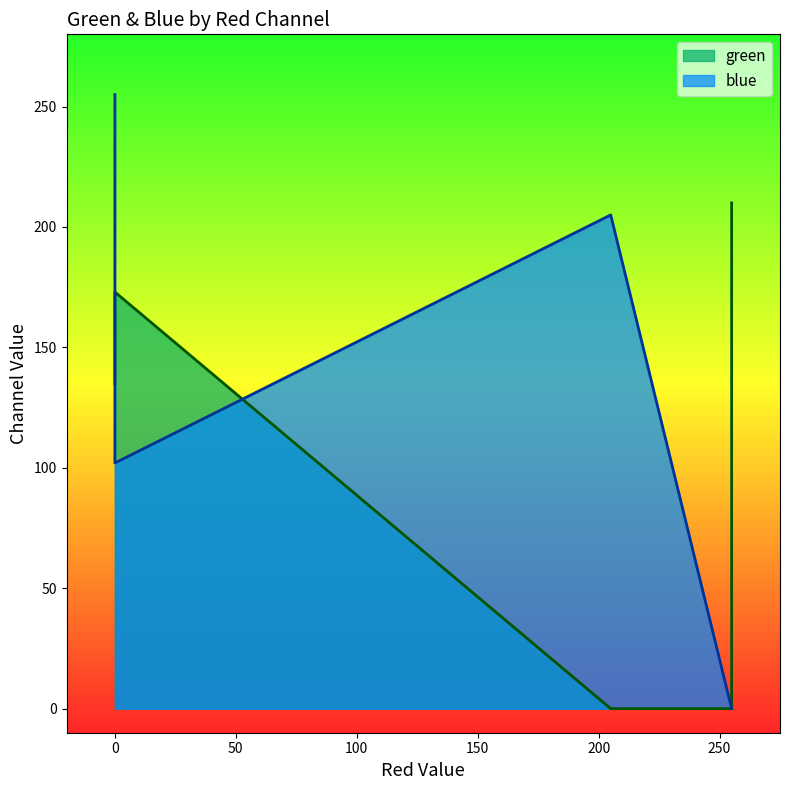

What is the sum of the blue values at 0 and 205?

307